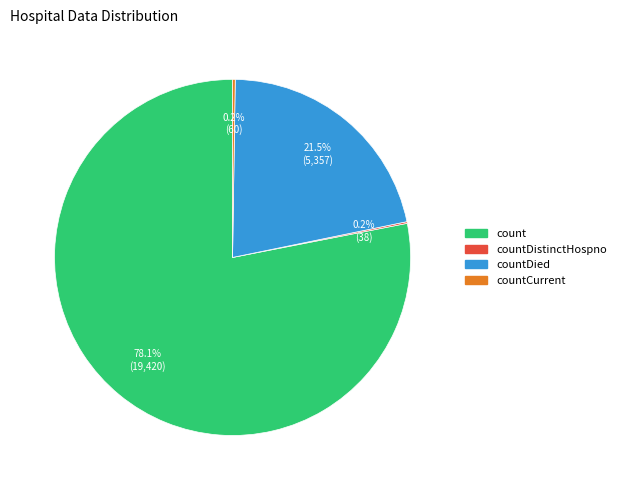

Does any single category account for the majority?

Yes